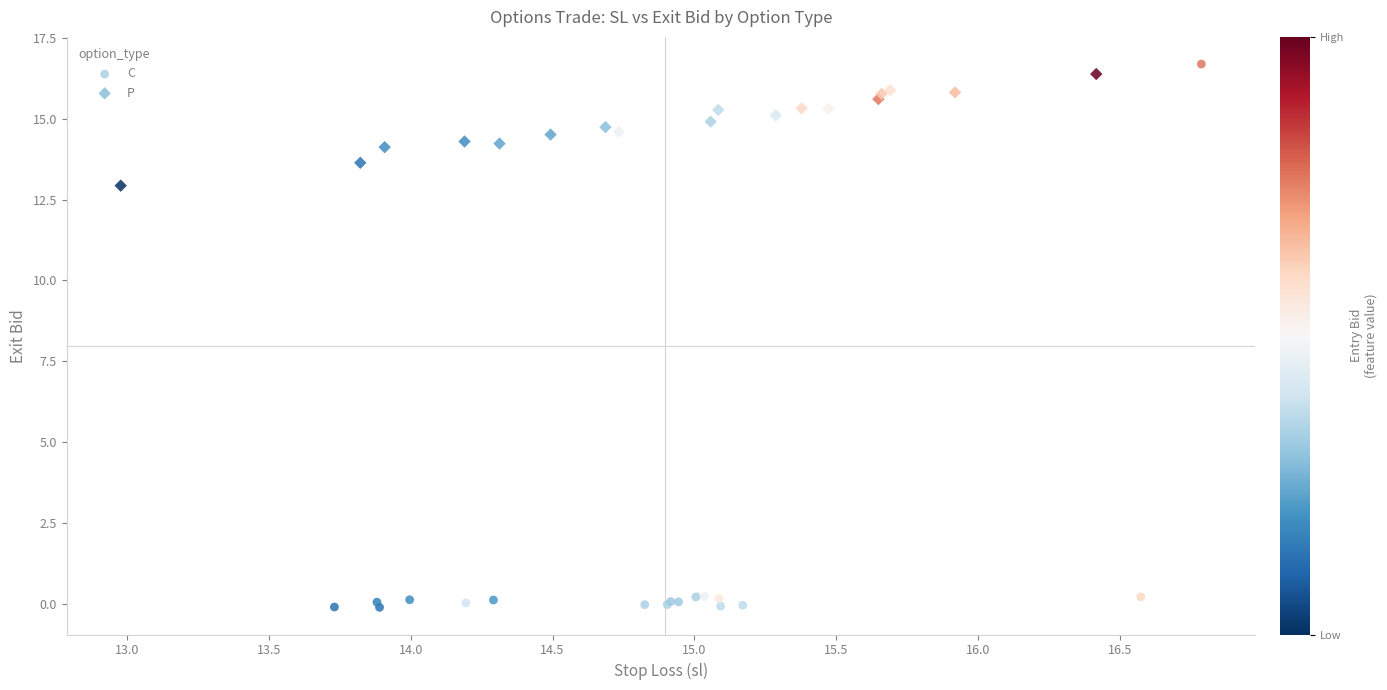

Which series contains the lowest Y value?

C